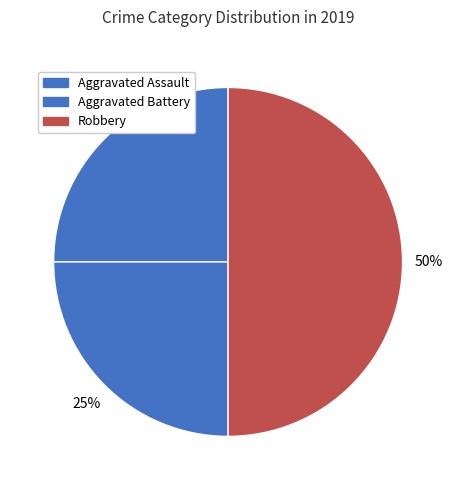

How many segments does this pie chart have?

3